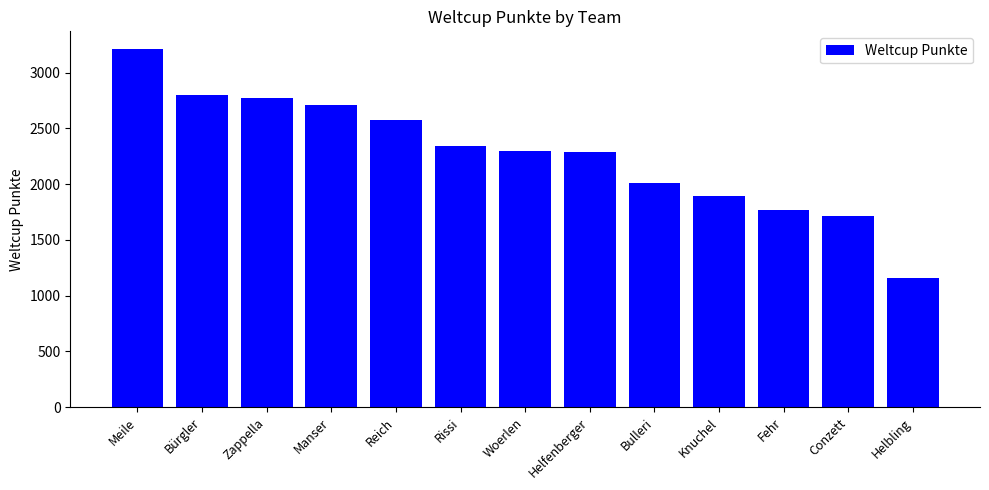

What is the label of the 1st bar from the left?

Meile